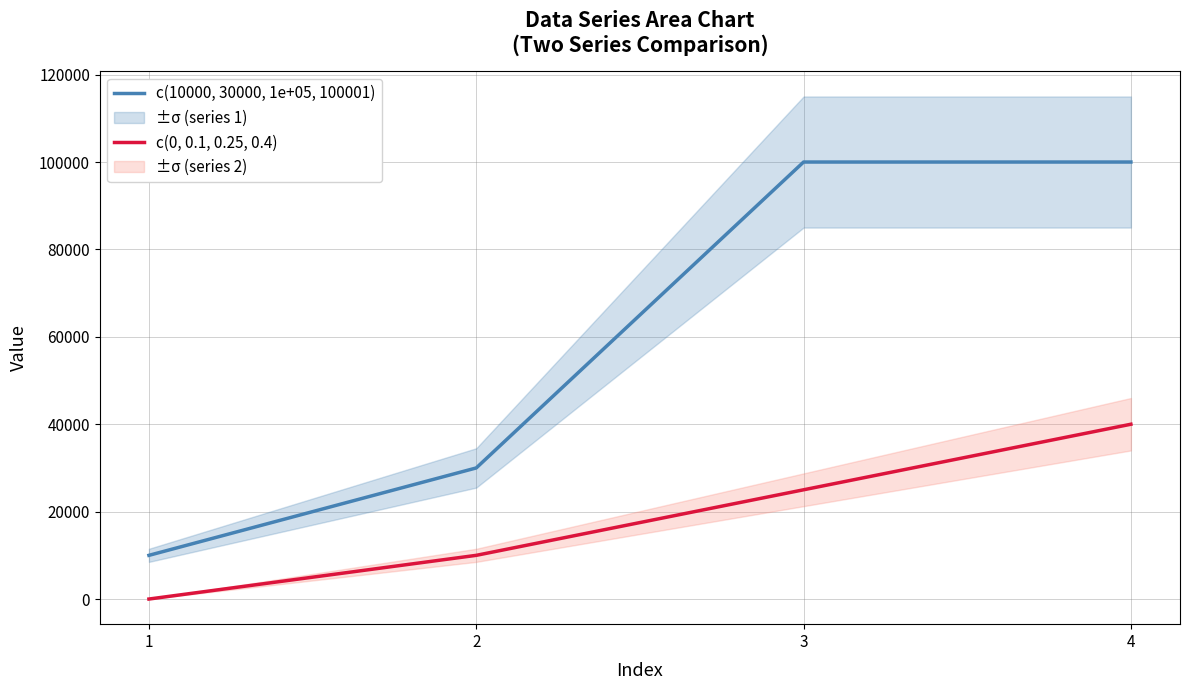

How many lines are shown in the chart?

2